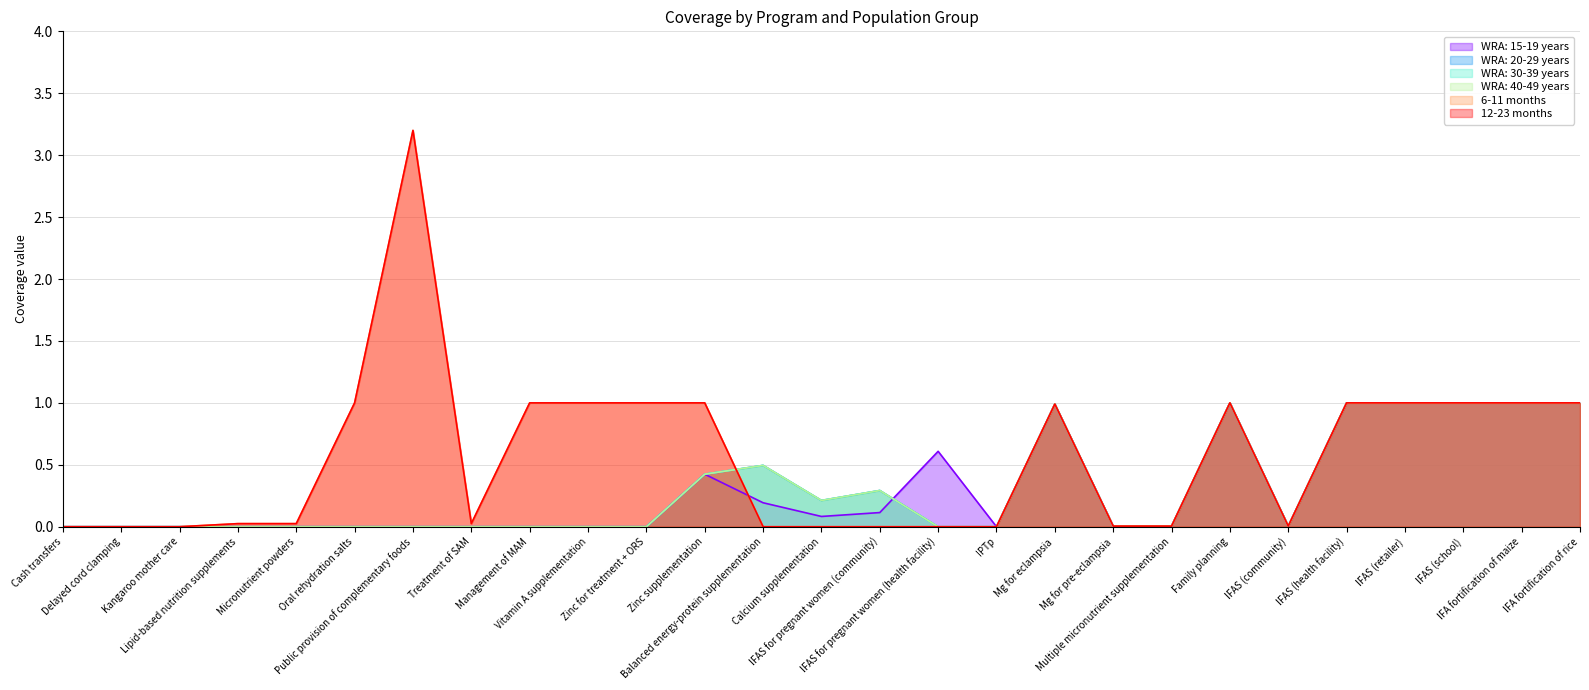

List the labels in order of WRA: 20-29 years value, smallest first.

Cash transfers, Delayed cord clamping, Kangaroo mother care, Lipid-based nutrition supplements, Micronutrient powders, Oral rehydration salts, Public provision of complementary foods, Treatment of SAM, Management of MAM, Vitamin A supplementation, Zinc for treatment + ORS, IFAS for pregnant women (health facility), IPTp, Mg for pre-eclampsia, Multiple micronutrient supplementation, IFAS (community), Calcium supplementation, IFAS for pregnant women (community), Zinc supplementation, Balanced energy-protein supplementation, Mg for eclampsia, Family planning, IFAS (health facility), IFAS (retailer), IFAS (school), IFA fortification of maize, IFA fortification of rice